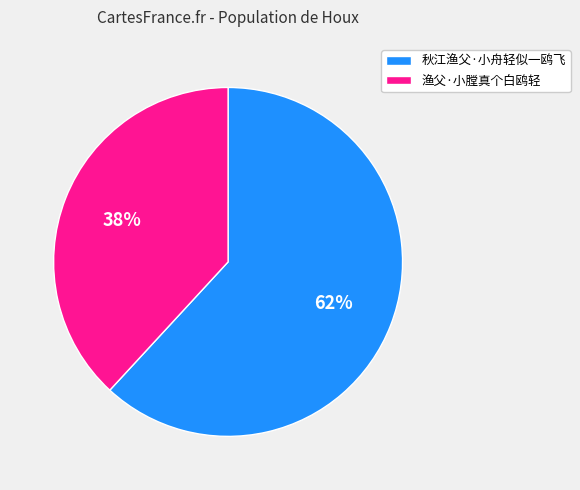

Between 秋江渔父·小舟轻似一鸥飞 and 渔父·小膛真个白鸥轻, which is larger?

秋江渔父·小舟轻似一鸥飞